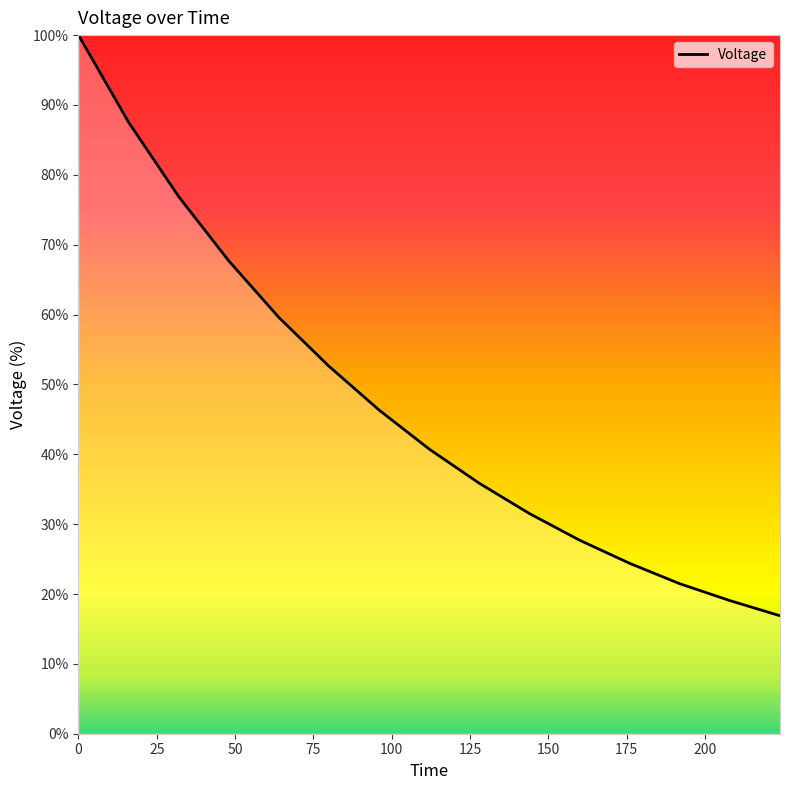

True or false: there are more than 1 points higher than both neighbors.

False